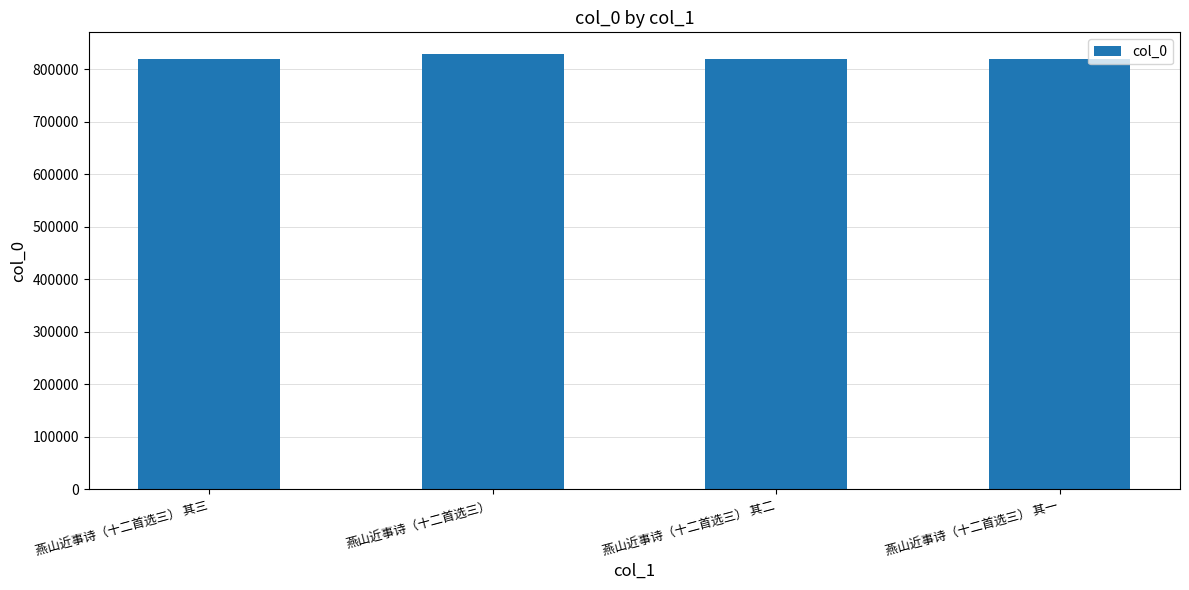

Between 燕山近事诗（十二首选三） 其三 and 燕山近事诗（十二首选三）, which is larger?

燕山近事诗（十二首选三）